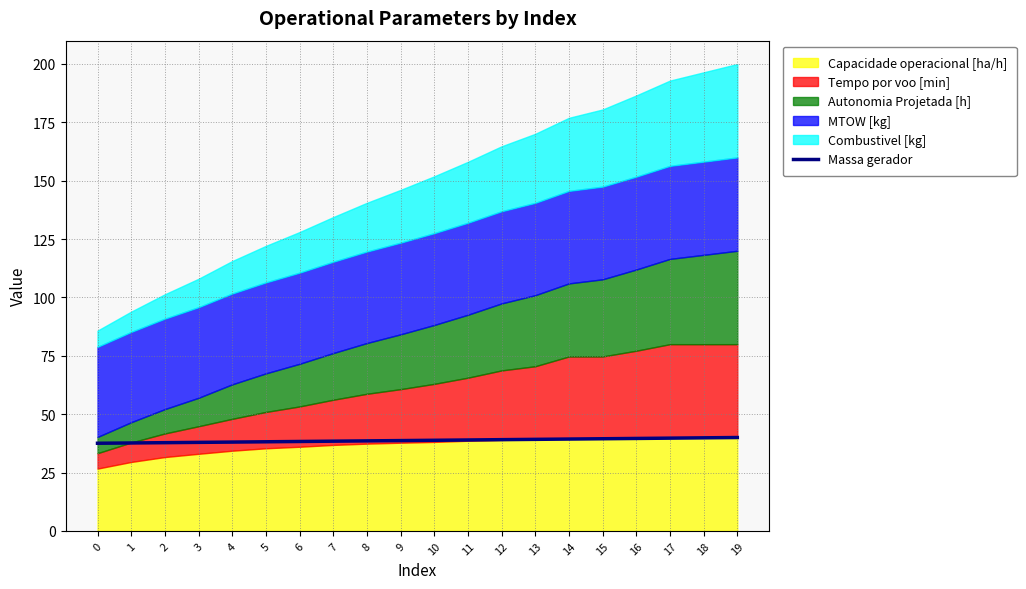

Which label corresponds to the largest value in the chart?

19